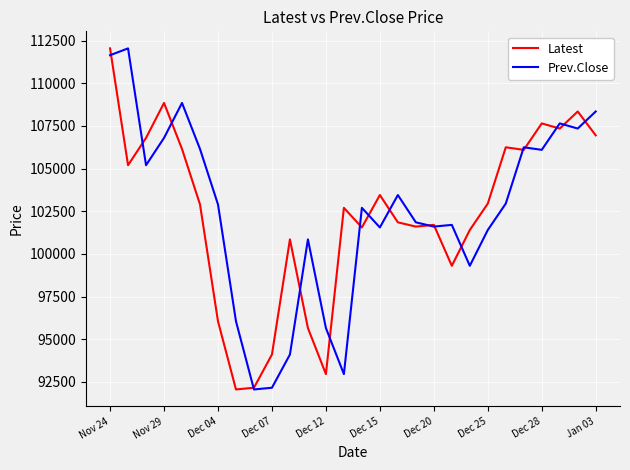

What is the maximum value for Latest?

112050